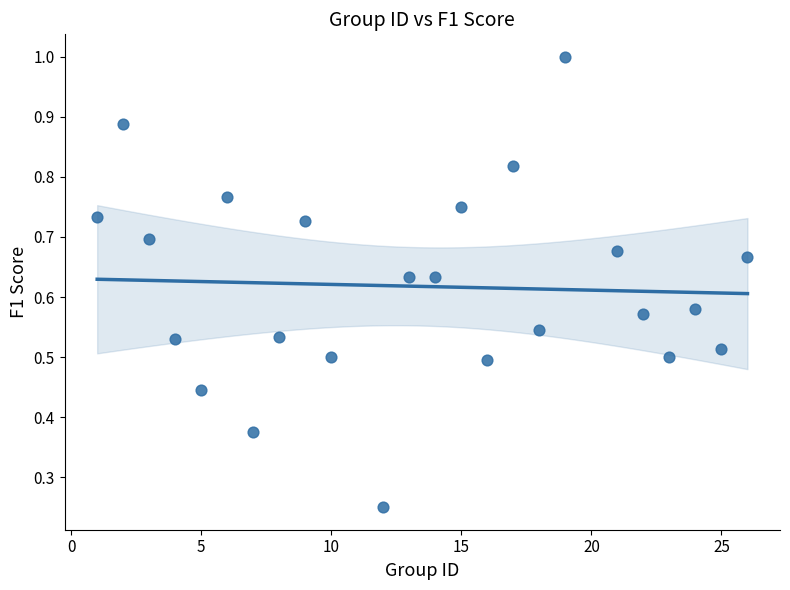

What is the range of X values (max minus min)?

25.0